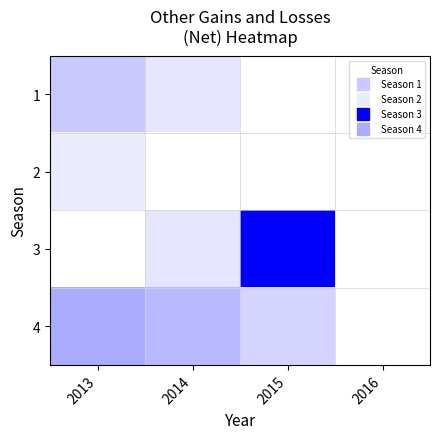

Reading right to left, list all the values displayed in this chart.

1: 2016=0	2015=0	2014=31990	2013=67515
2: 2016=0	2015=0	2014=0	2013=25616
3: 2016=0	2015=212349	2014=32346	2013=0
4: 2016=0	2015=53635	2014=86710	2013=104288